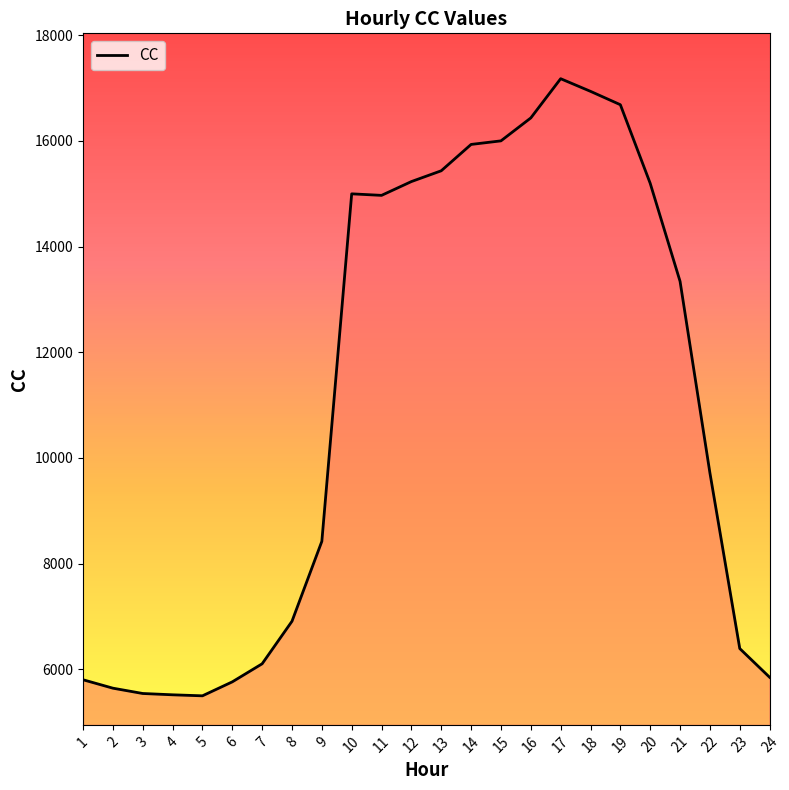

Which has a higher value, 17 or 4?

17